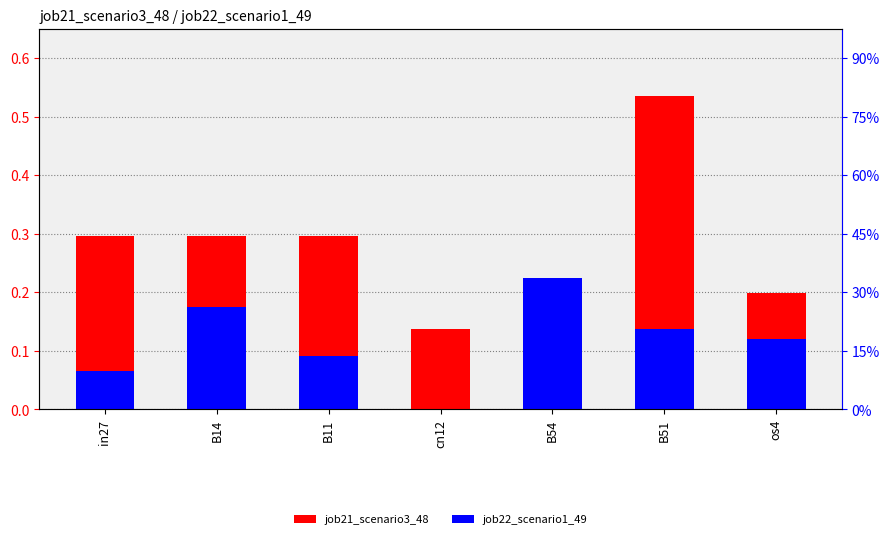

Count the number of categories in the chart.

7